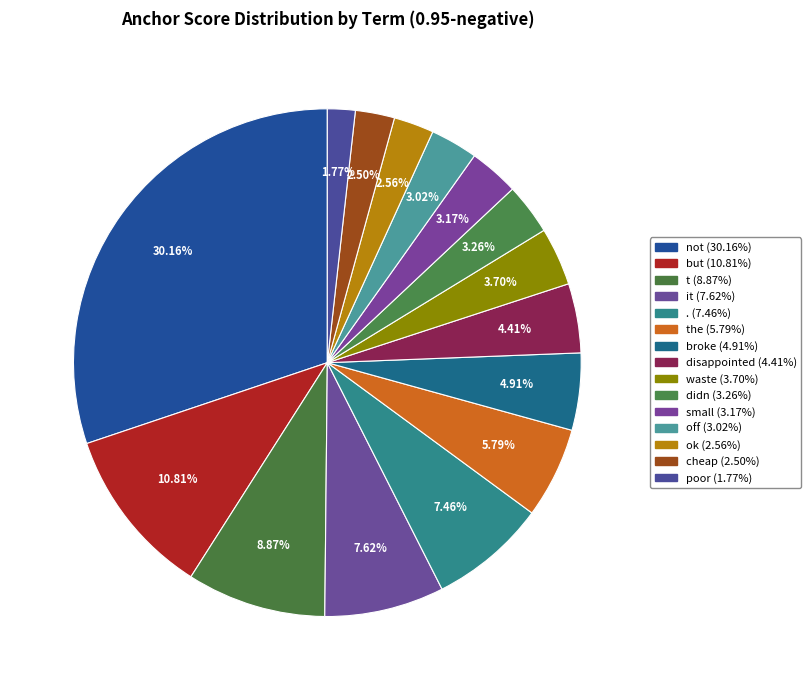

Which category has the biggest portion of the pie?

not